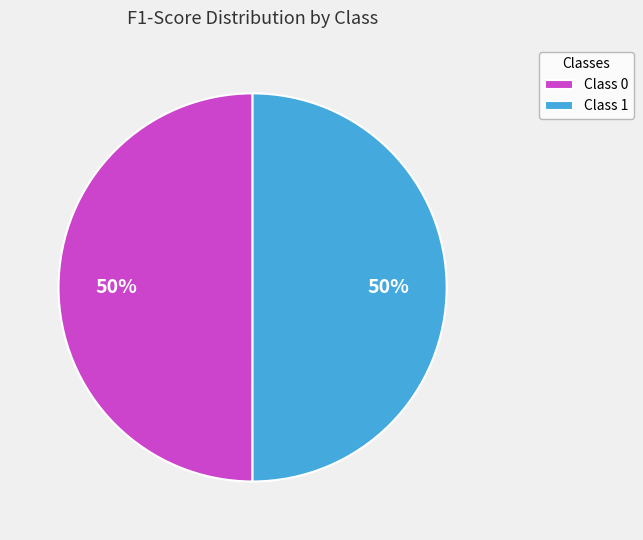

To the nearest percent, what is the average slice percentage?

50%